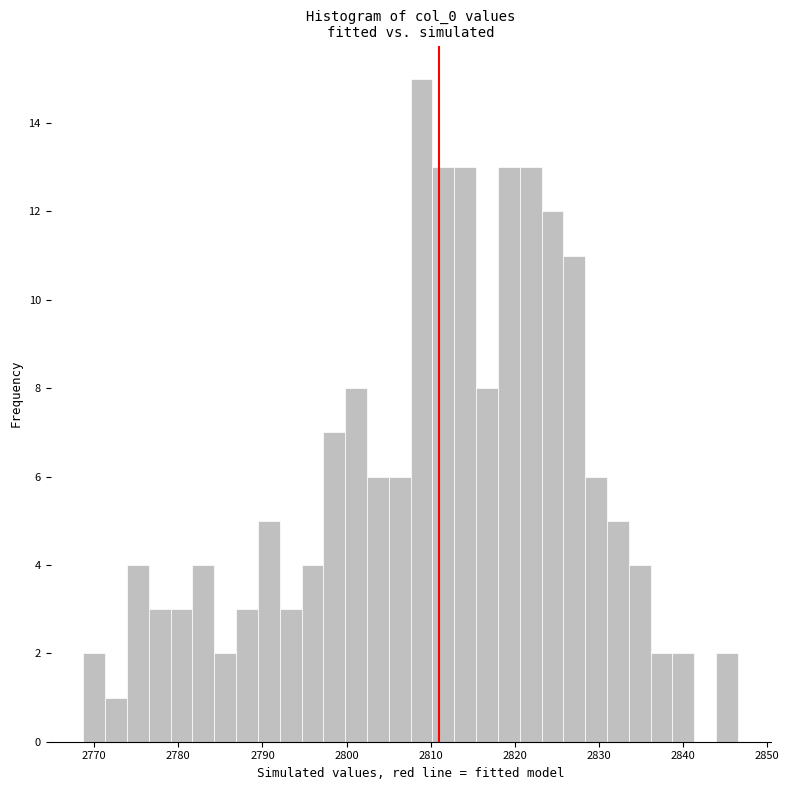

Read against the x-axis, roughly where is the centre of the tallest bar?

2809